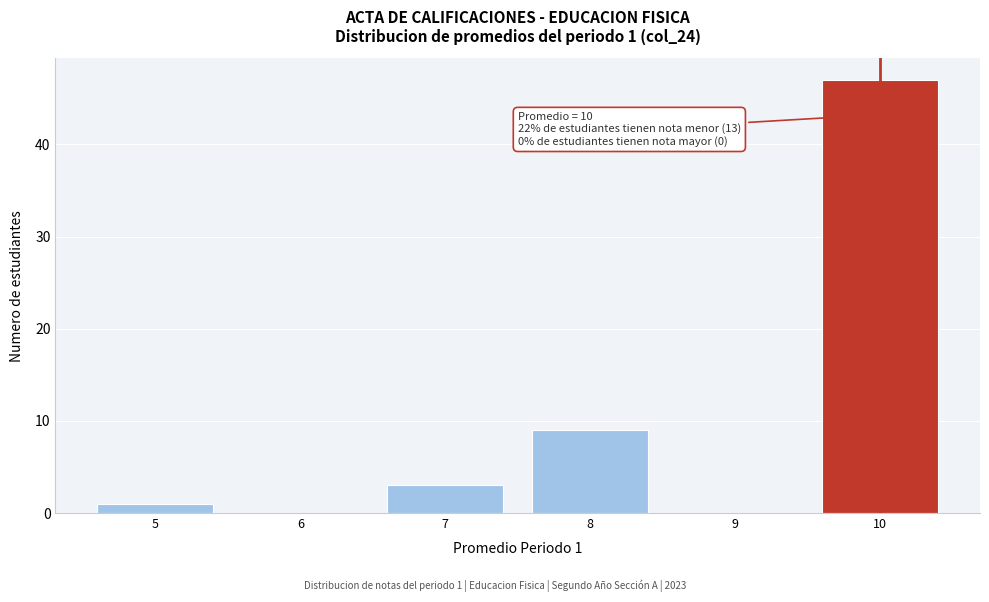

Which range on the x-axis has the tallest bar?

9.5 to 10.5